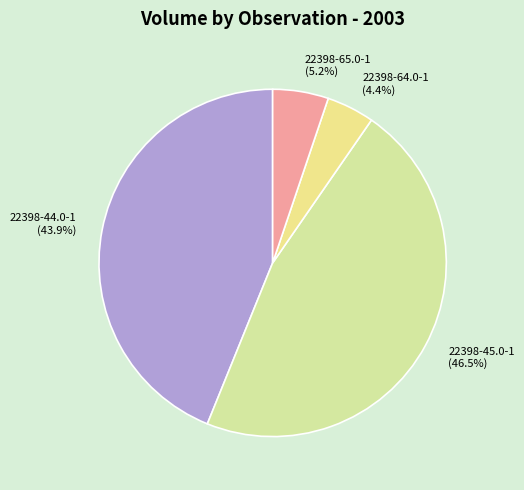

Which has a higher value, 22398-44.0-1 (43.9%) or 22398-64.0-1 (4.4%)?

22398-44.0-1 (43.9%)